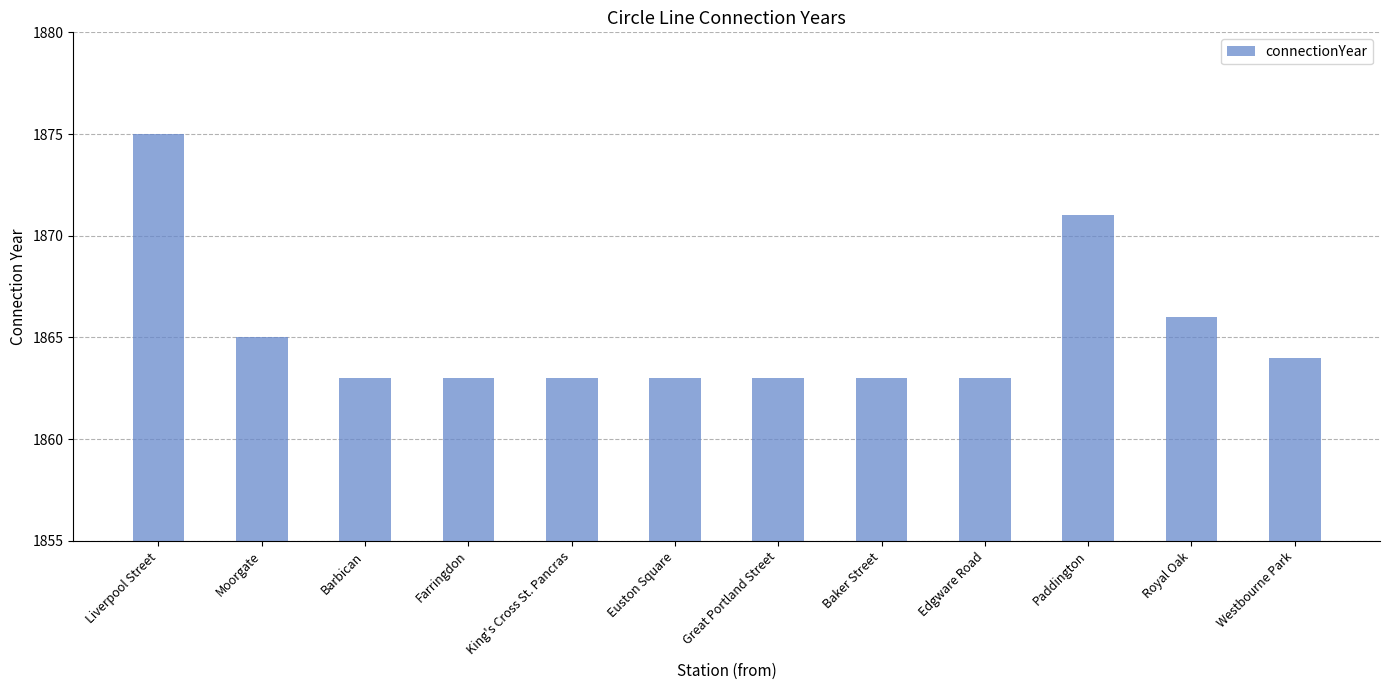

What is the label of the 4th bar from the left?

Farringdon